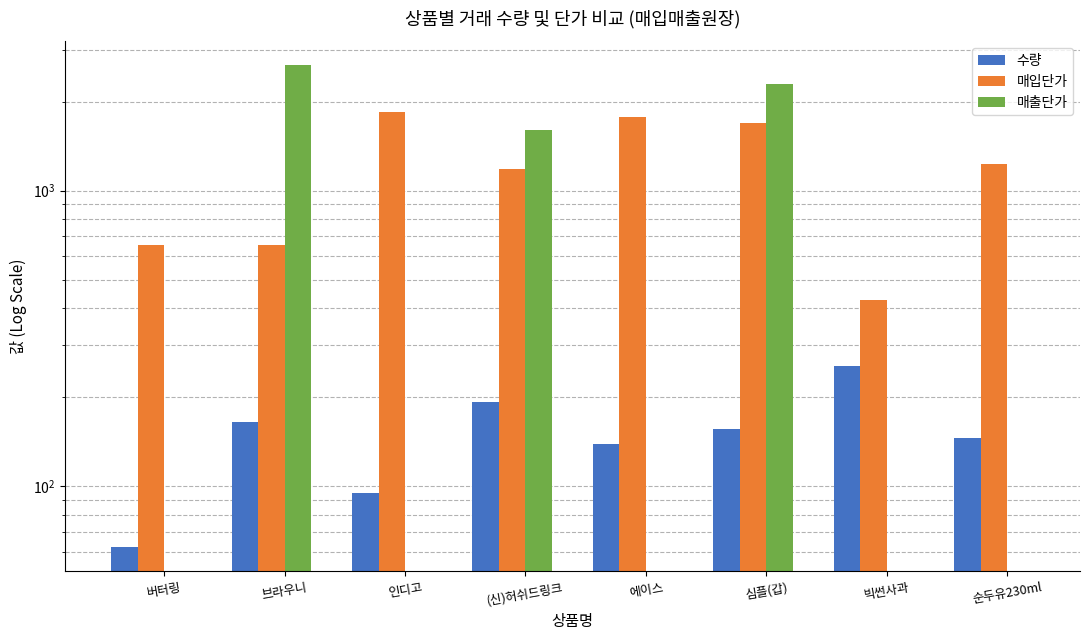

True or false: 매입단가 has a value of 1696 at 심플(갑).

True